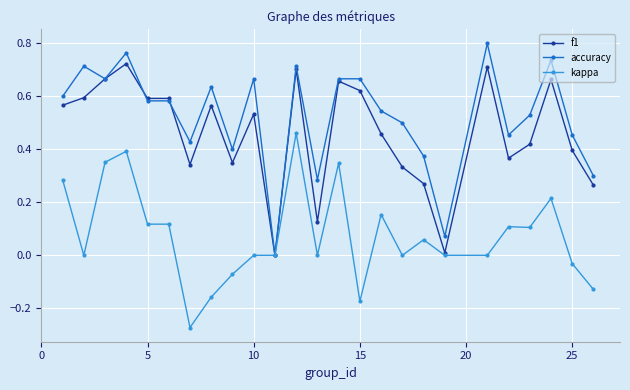

How many values in the accuracy series exceed 0?

24